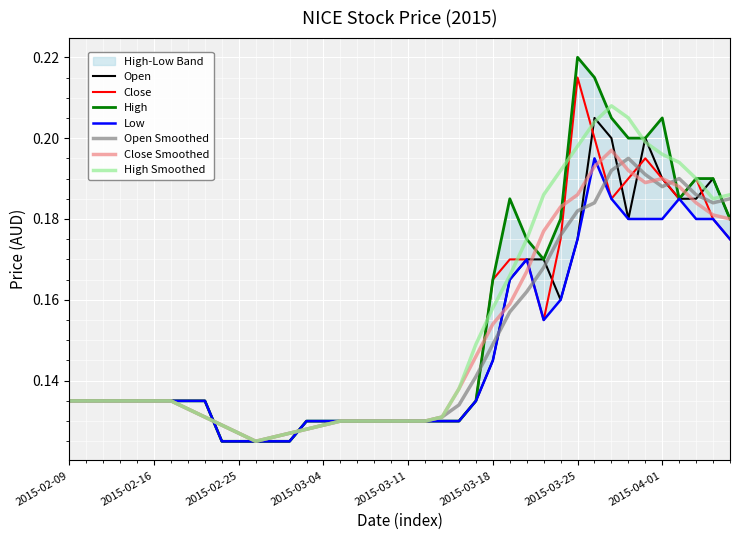

How many interior local valleys does the high series have?

2